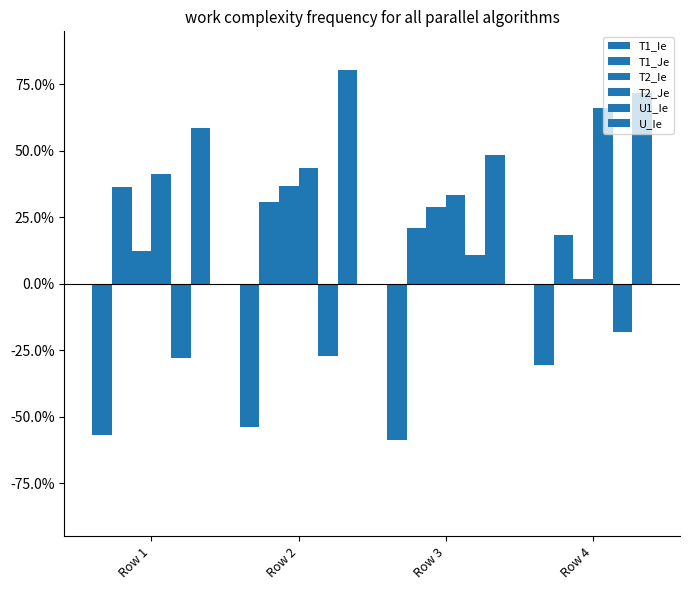

What is the difference between the maximum and minimum values in the U_Ie series?

0.3